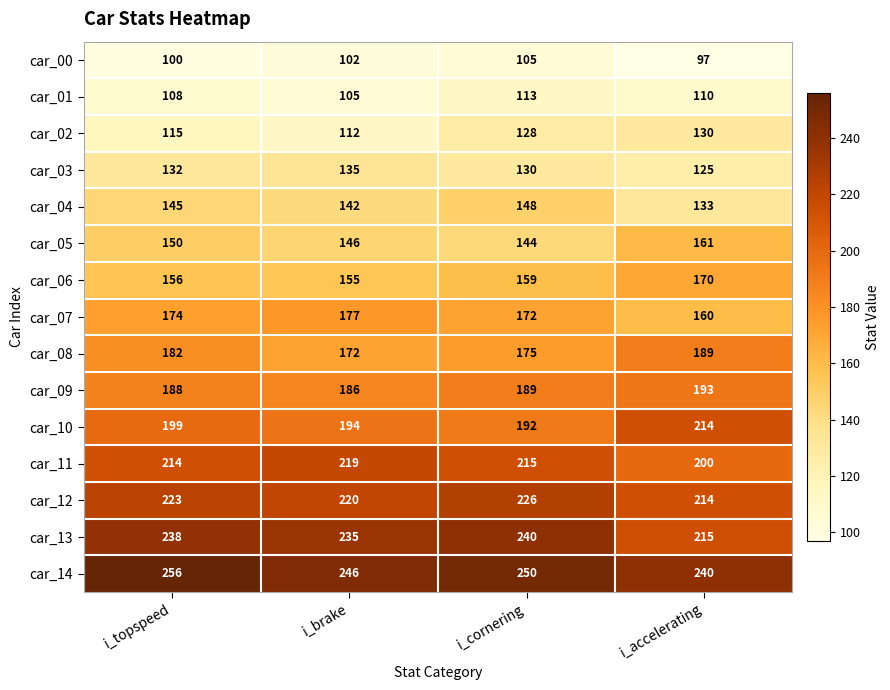

What is the minimum value shown in the chart?

97